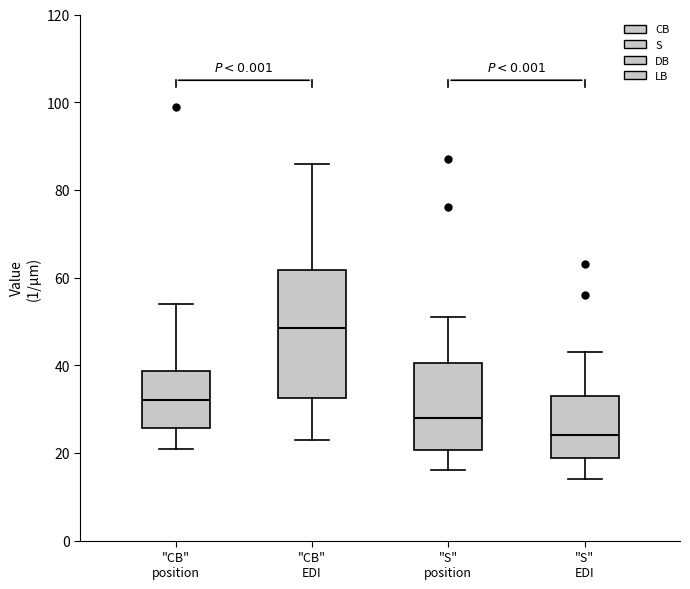

Reading left to right, read every box against the y-axis: the position of its median line, the range the box covers, and the ends of its whiskers. The values are not printed on the chart, so give them approximately, as read against the axis.

"CB" position: median 32, box 26 to 38, whiskers 22 to 54
"CB" EDI: median 48, box 32 to 62, whiskers 24 to 86
"S" position: median 28, box 20 to 40, whiskers 16 to 52
"S" EDI: median 24, box 18 to 34, whiskers 14 to 44